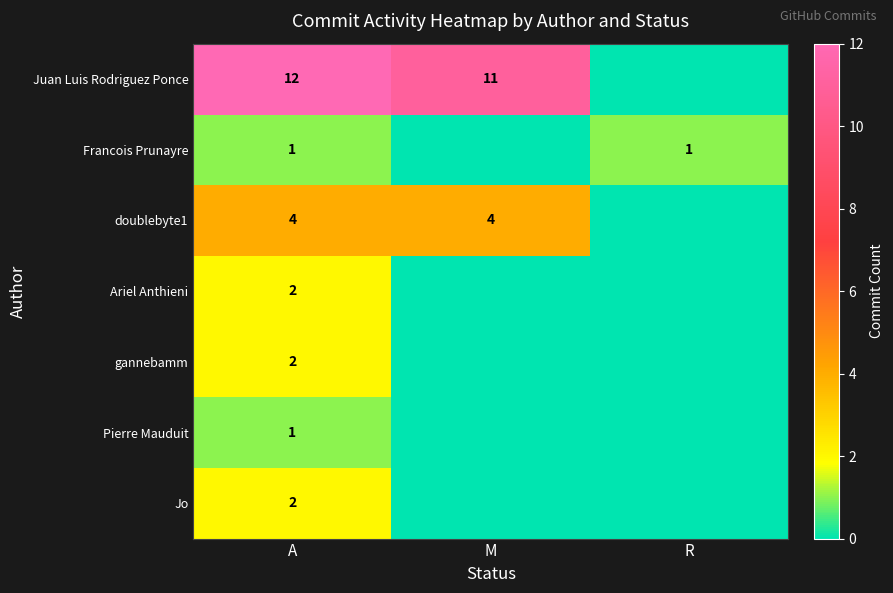

At which category is the sum across all series the highest?

A